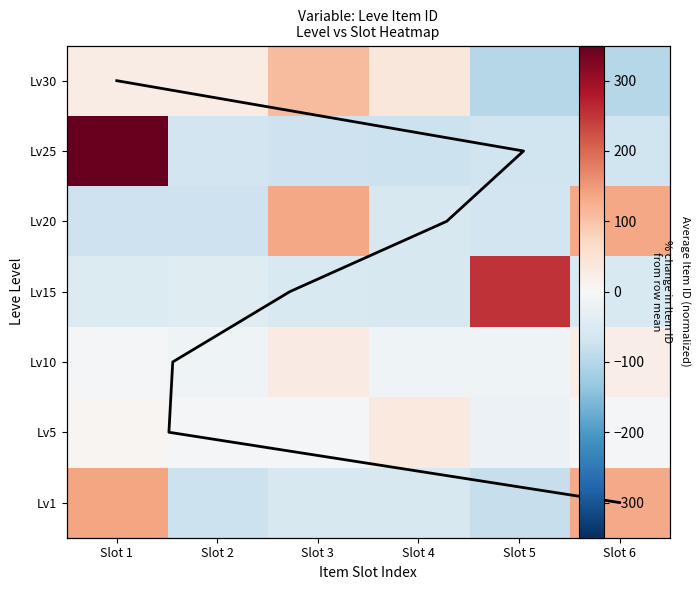

Which category has the lowest value in the 10 series?

Slot 5